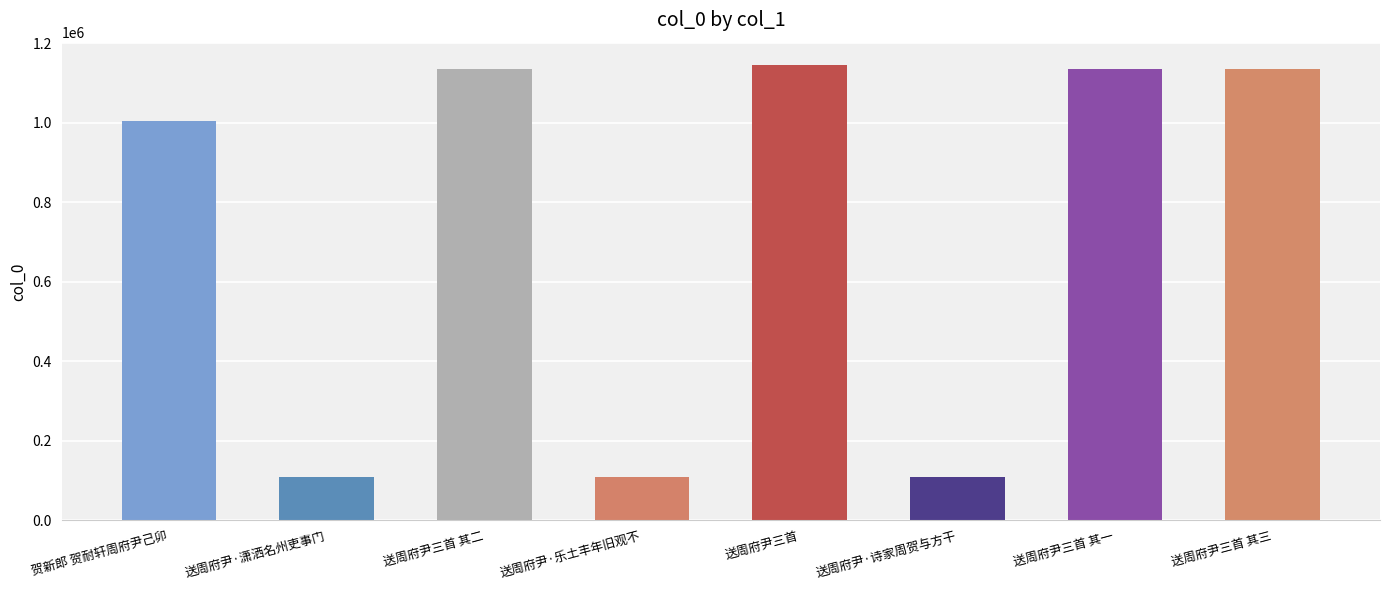

How many values are below 1135315?

4